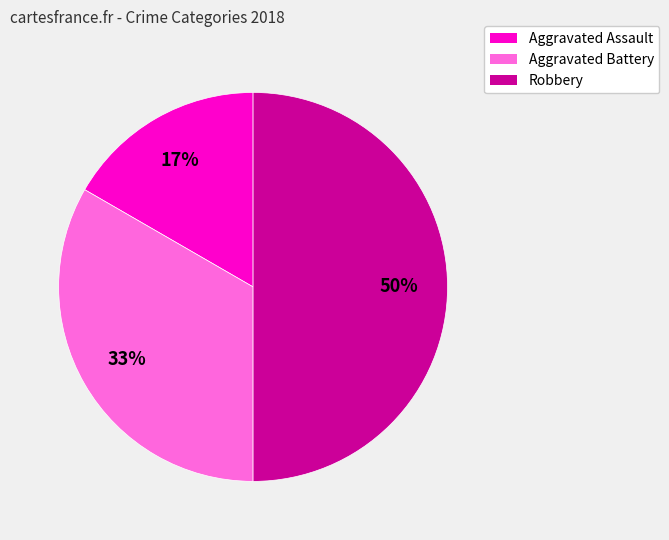

To the nearest percent, what is the difference between the largest and smallest slice percentages?

33%